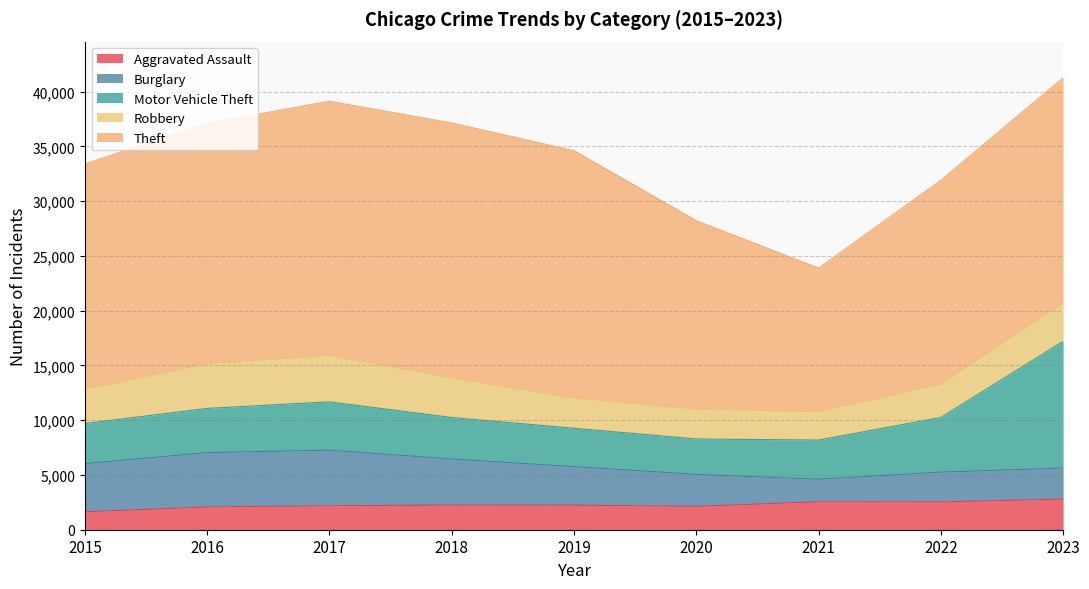

How many interior local valleys does the Aggravated Assault series have?

2